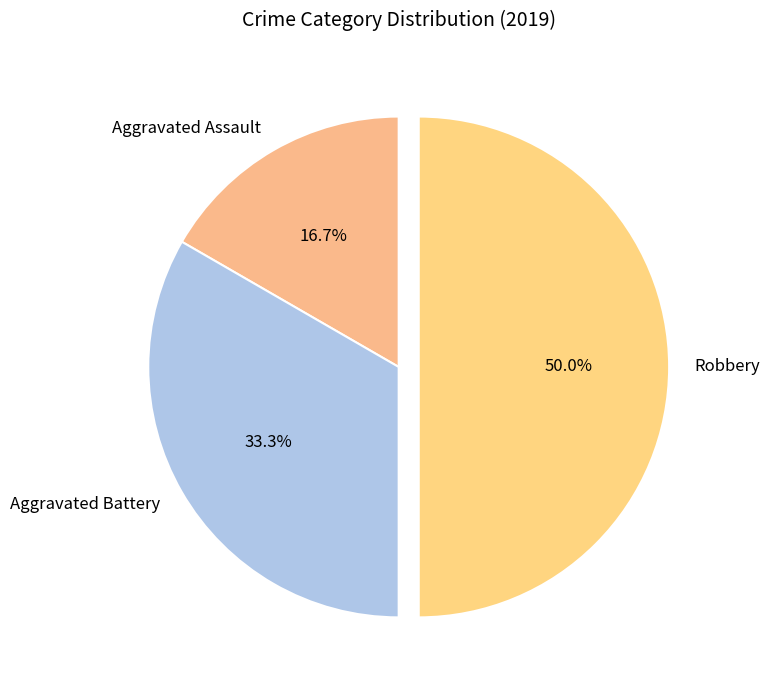

To the nearest percent, what is the difference between the largest and smallest slice percentages?

33%